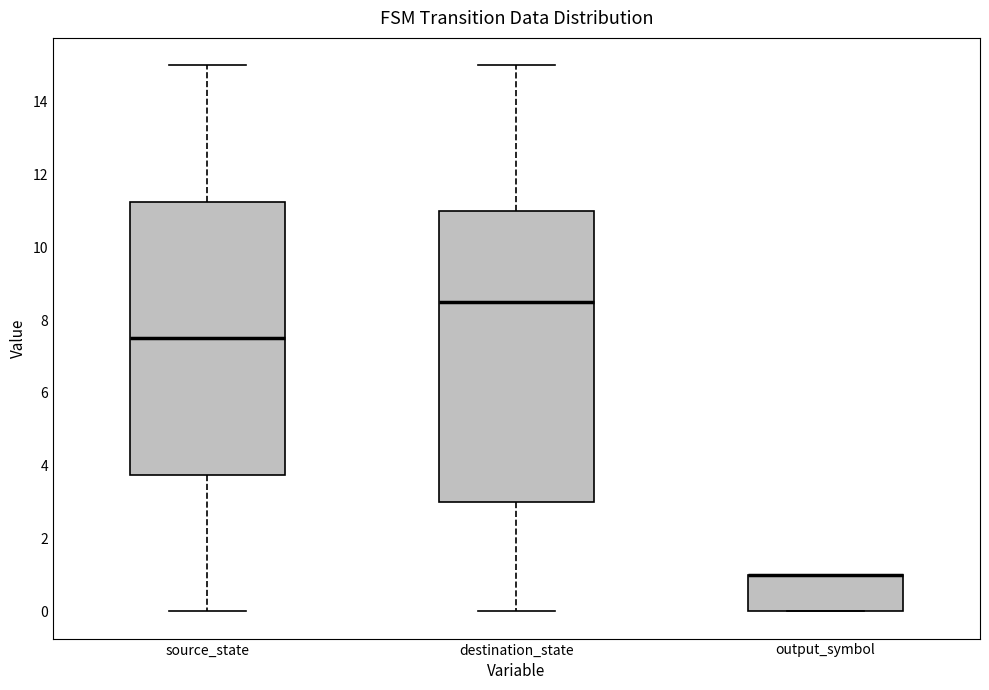

Which box is the tallest, from its lower edge to its upper edge?

destination_state